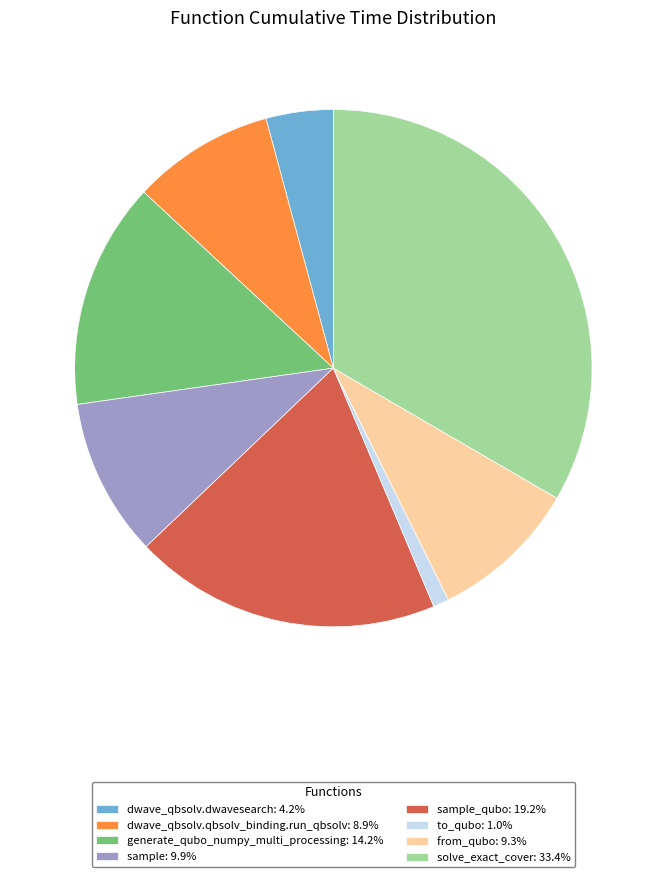

Combined, do sample_qubo: 19.2% and from_qubo: 9.3% account for over 50%?

No